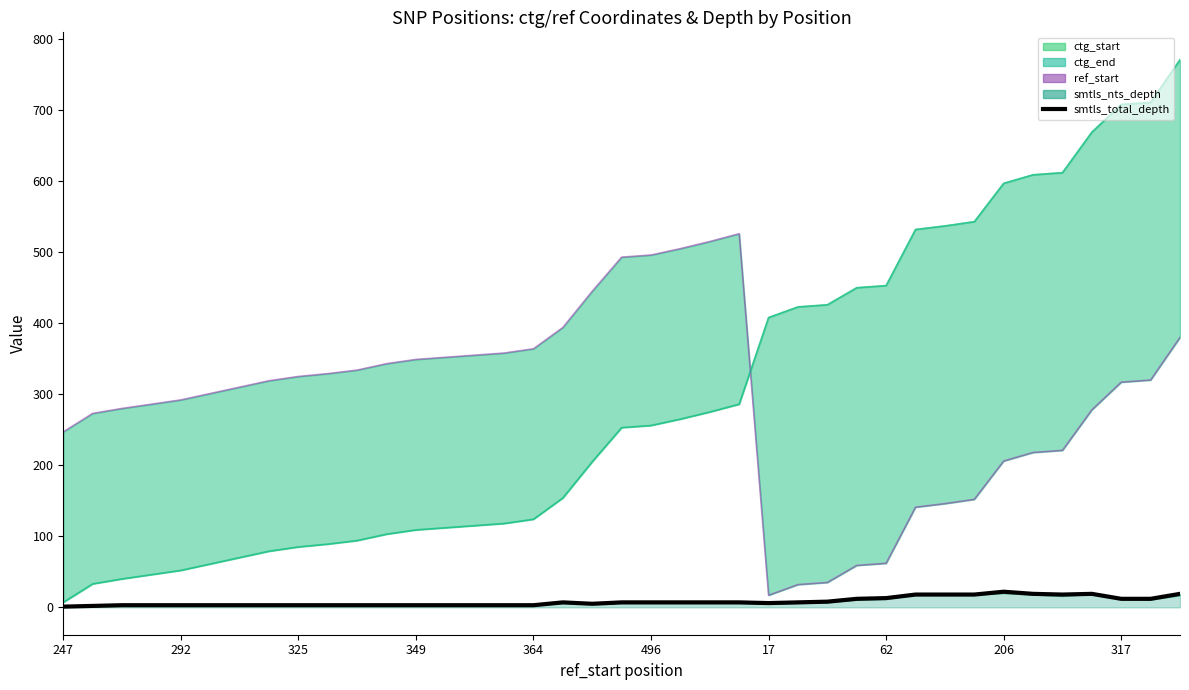

At which category does the data reach its first local peak?

17